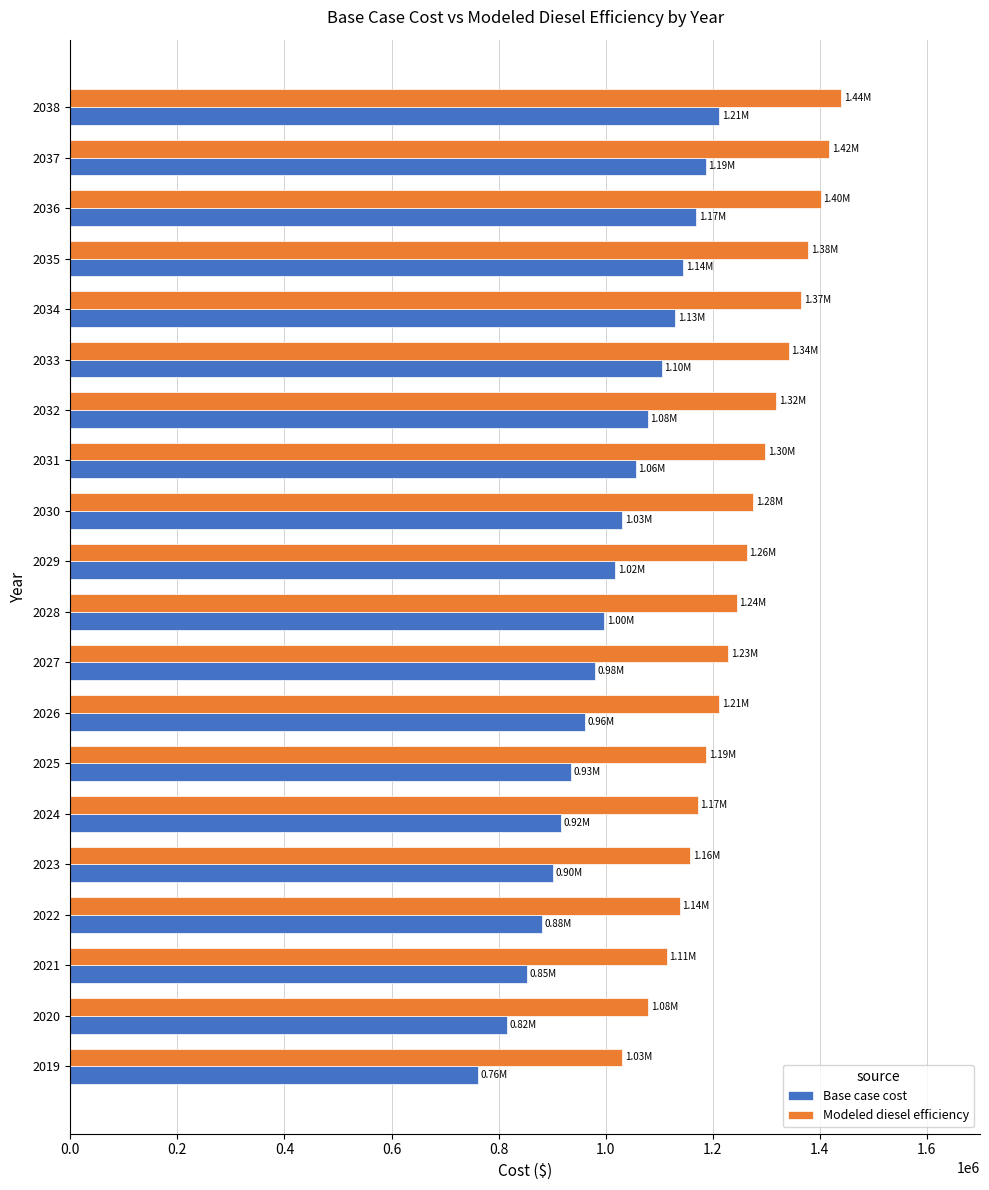

What is the difference between the highest and lowest values at 2020?

264160.1